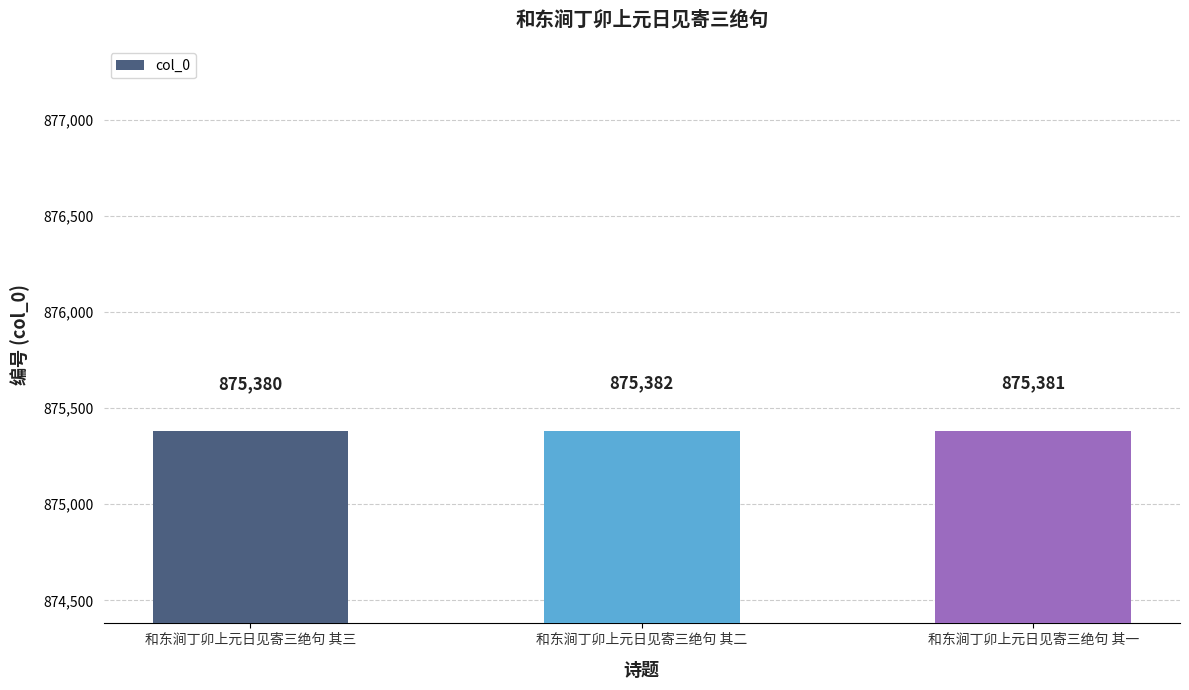

Reading right to left, what are all the values shown in this chart?

875381	875382	875380